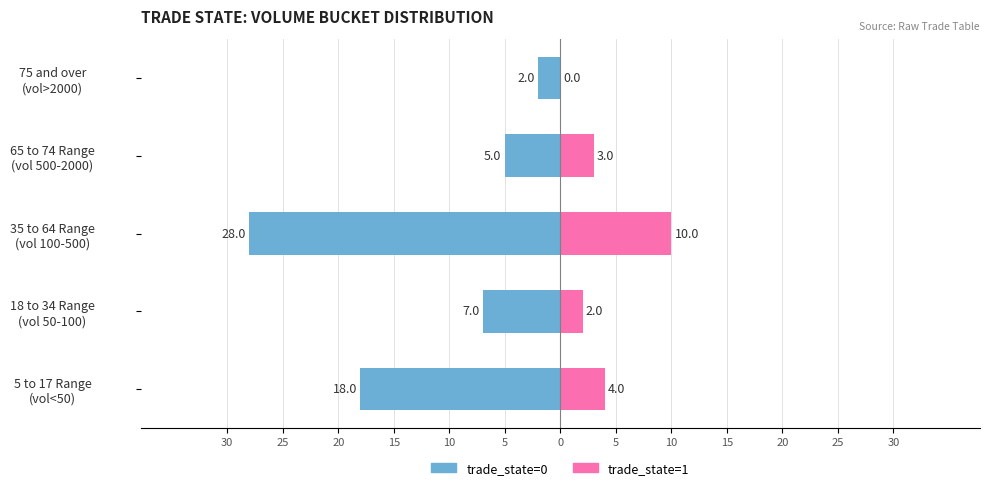

How many bars are there in each group?

2